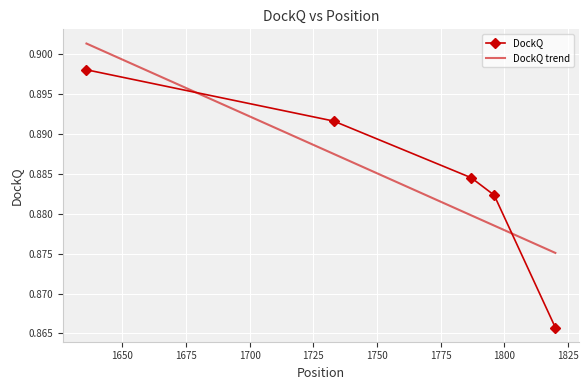

At which category does the chart reach its minimum across all series?

1820